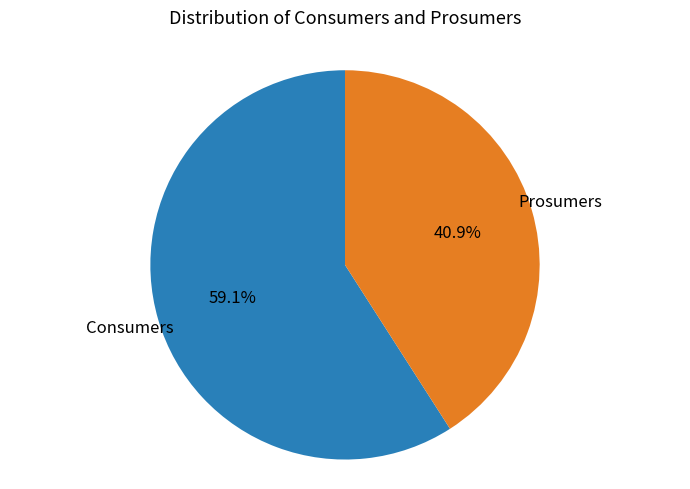

Is there any slice that represents more than half of the pie?

Yes